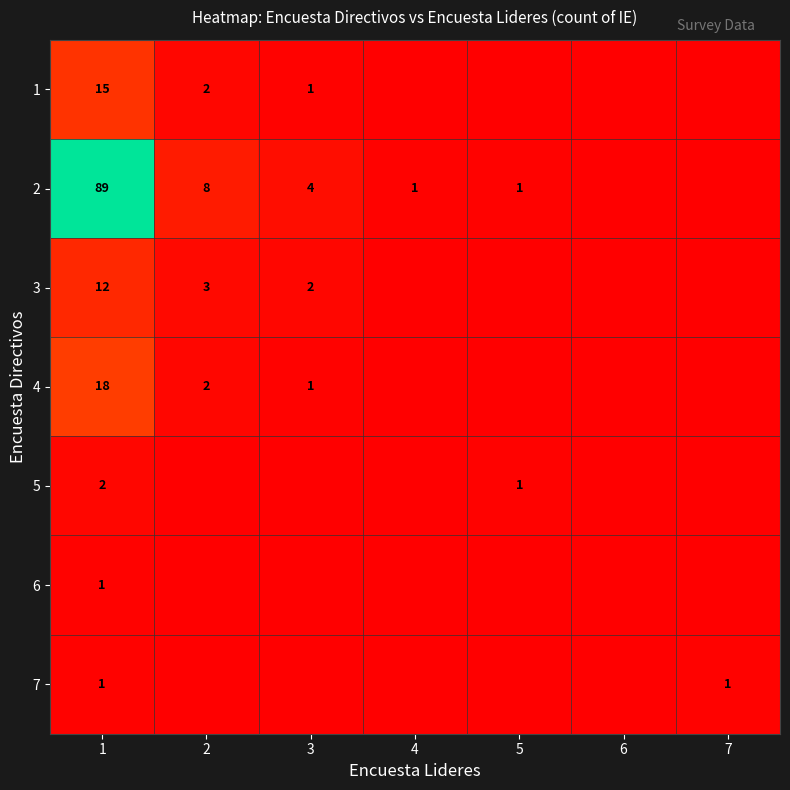

What is the total value across all series at 1?

138